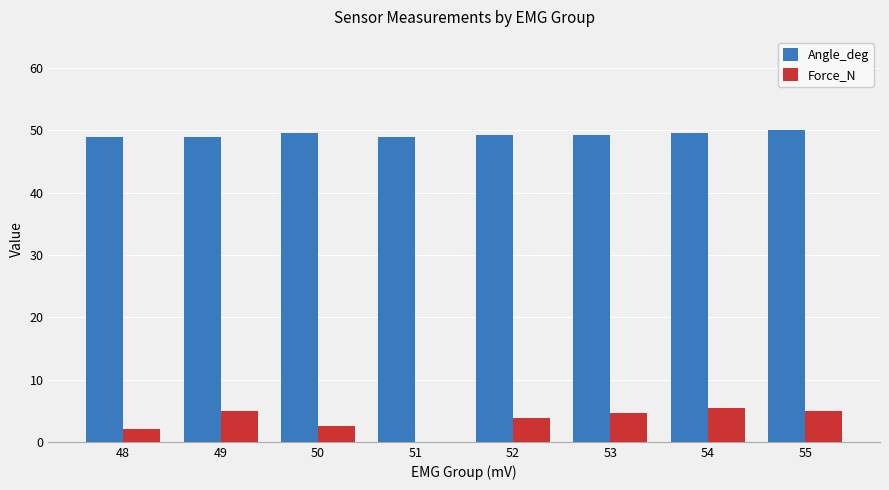

What is the difference between the Angle_deg values at 49 and 55?

1.0